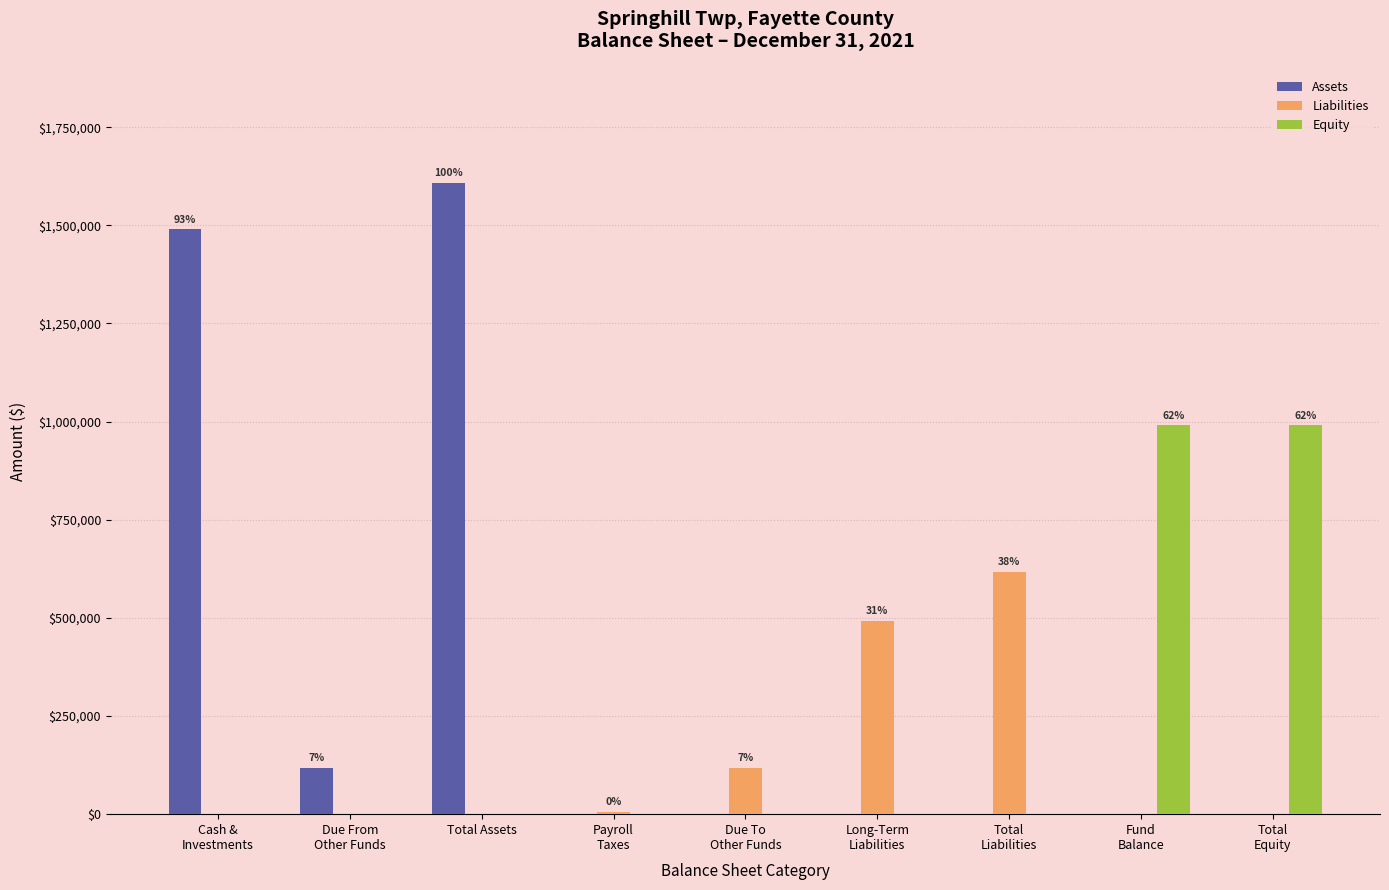

Which category has the highest value across all series?

Total Assets